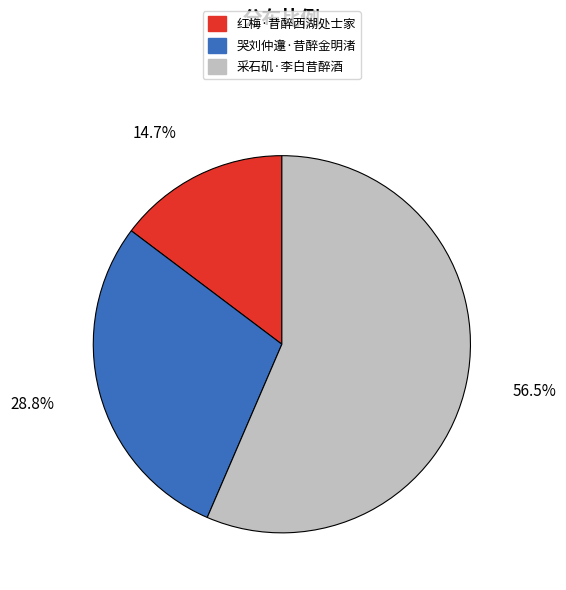

Is 采石矶·李白昔醉酒 the majority of the pie?

Yes